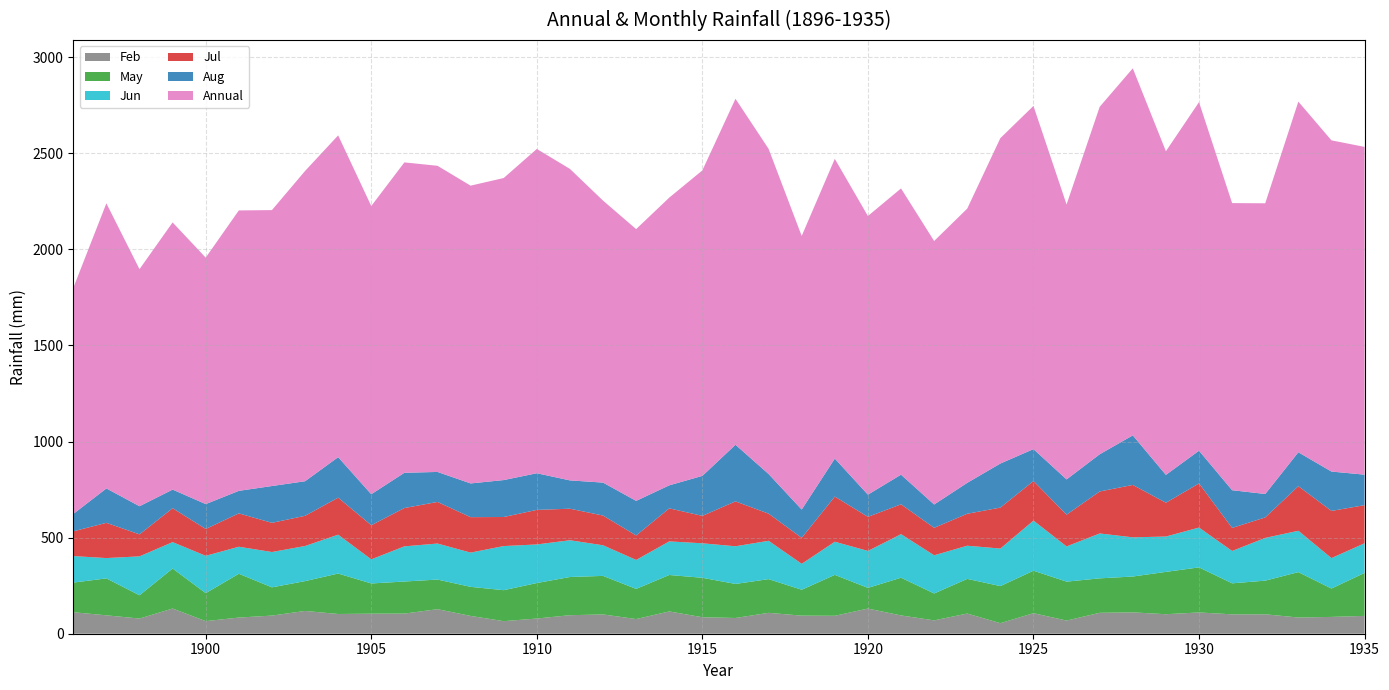

Reading left to right, what are all the values shown in this chart?

Jun: 1896=138.0	1897=105.7	1898=202.5	1899=137.4	1900=194.3	1901=140.6	1902=183.8	1903=182.7	1904=202.2	1905=125.5	1906=183.0	1907=187.4	1908=178.2	1909=229.6	1910=200.8	1911=191.3	1912=159.3	1913=150.8	1914=174.8	1915=179.5	1916=196.0	1917=199.5	1918=134.9	1919=172.5	1920=192.3	1921=226.7	1922=198.7	1923=172.6	1924=195.3	1925=260.9	1926=183.2	1927=233.6	1928=203.9	1929=183.9	1930=207.3	1931=168.4	1932=222.3	1933=215.2	1934=158.4	1935=154.1
Jul: 1896=128.8	1897=183.4	1898=114.5	1899=176.4	1900=139.8	1901=173.6	1902=151.9	1903=157.1	1904=192.6	1905=177.5	1906=199.3	1907=216.5	1908=184.4	1909=151.2	1910=179.8	1911=164.1	1912=154.7	1913=127.2	1914=171.9	1915=142.7	1916=233.6	1917=141.3	1918=135.3	1919=235.0	1920=177.4	1921=155.2	1922=143.0	1923=166.3	1924=213.2	1925=205.9	1926=165.2	1927=218.5	1928=272.6	1929=175.9	1930=229.6	1931=120.0	1932=106.7	1933=232.0	1934=245.5	1935=198.3
Aug: 1896=90.5	1897=178.9	1898=146.4	1899=96.9	1900=129.3	1901=117.3	1902=191.5	1903=179.9	1904=210.8	1905=161.3	1906=183.5	1907=156.1	1908=175.5	1909=192.2	1910=190.7	1911=147.3	1912=171.4	1913=180.0	1914=119.8	1915=208.1	1916=294.6	1917=206.3	1918=147.1	1919=197.7	1920=115.4	1921=154.3	1922=121.3	1923=160.9	1924=229.2	1925=165.9	1926=183.5	1927=193.5	1928=258.0	1929=144.9	1930=170.2	1931=196.1	1932=121.9	1933=176.4	1934=204.8	1935=158.7
May: 1896=154.0	1897=192.2	1898=121.0	1899=208.1	1900=145.6	1901=227.8	1902=146.9	1903=155.1	1904=210.4	1905=157.2	1906=166.8	1907=154.1	1908=151.2	1909=161.1	1910=184.6	1911=198.7	1912=200.5	1913=156.9	1914=189.6	1915=205.2	1916=177.1	1917=175.3	1918=134.7	1919=212.7	1920=107.6	1921=196.2	1922=139.9	1923=180.3	1924=192.9	1925=220.9	1926=202.5	1927=179.2	1928=186.4	1929=220.3	1930=234.4	1931=161.3	1932=175.1	1933=236.1	1934=147.6	1935=223.7
Feb: 1896=112.0	1897=95.7	1898=79.0	1899=131.1	1900=65.5	1901=84.1	1902=94.4	1903=118.6	1904=102.7	1905=104.3	1906=104.8	1907=127.7	1908=92.7	1909=65.4	1910=79.1	1911=96.4	1912=100.4	1913=76.3	1914=116.0	1915=85.8	1916=81.9	1917=108.7	1918=94.1	1919=93.4	1920=130.9	1921=95.2	1922=69.5	1923=105.0	1924=54.9	1925=106.9	1926=68.5	1927=108.9	1928=111.2	1929=101.5	1930=110.7	1931=100.9	1932=101.1	1933=84.4	1934=87.5	1935=92.8
Annual: 1896=1175.9	1897=1483.6	1898=1233.5	1899=1390.2	1900=1282.4	1901=1459.1	1902=1435.7	1903=1614.3	1904=1674.3	1905=1499.6	1906=1615.0	1907=1593.0	1908=1549.4	1909=1571.6	1910=1687.4	1911=1620.8	1912=1467.3	1913=1414.1	1914=1497.0	1915=1589.4	1916=1800.2	1917=1692.0	1918=1423.6	1919=1559.6	1920=1449.9	1921=1489.3	1922=1371.0	1923=1426.9	1924=1693.1	1925=1785.6	1926=1430.5	1927=1807.8	1928=1909.8	1929=1683.9	1930=1813.7	1931=1493.9	1932=1512.5	1933=1824.5	1934=1723.3	1935=1705.5